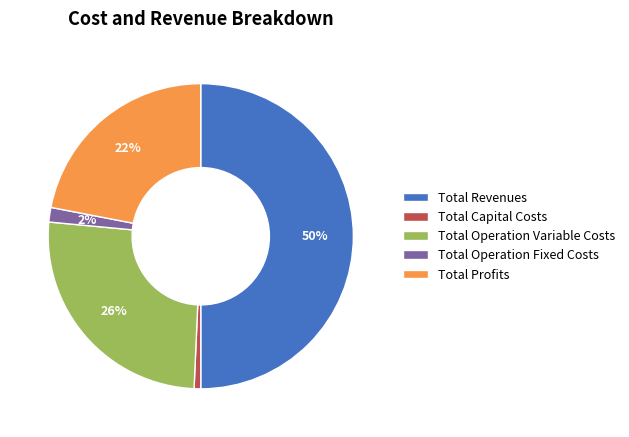

Combined, do Total Operation Variable Costs and Total Operation Fixed Costs account for over 50%?

No